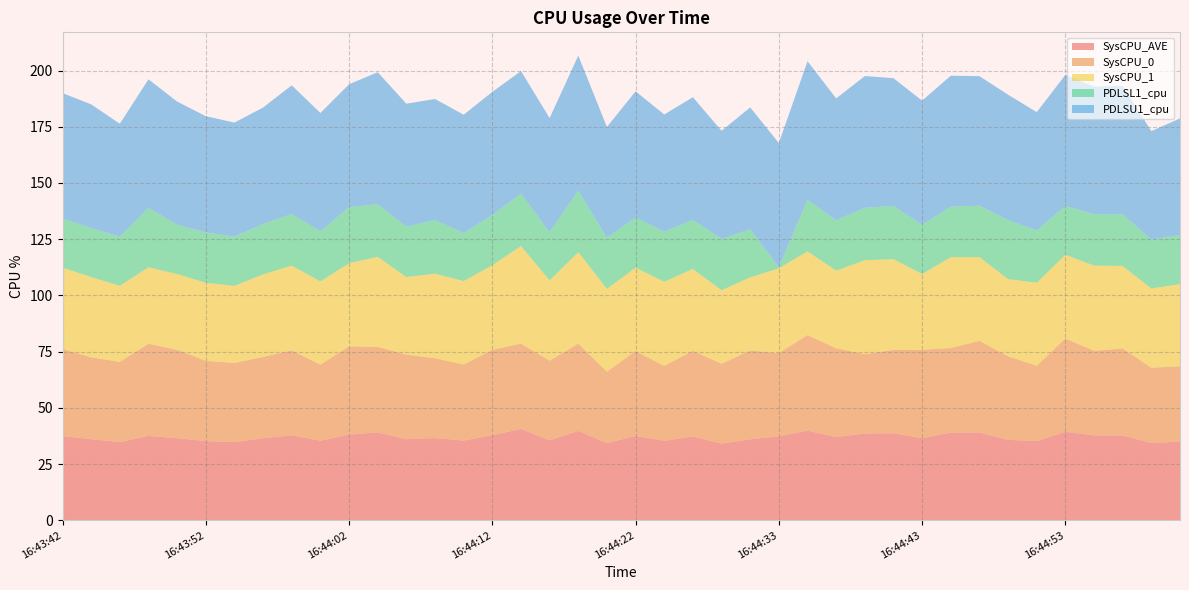

Reading left to right, list all the values displayed in this chart.

SysCPU_AVE: 16:43:42=37.5	16:43:44=36.0	16:43:46=34.8	16:43:48=37.5	16:43:50=36.5	16:43:52=35.2	16:43:54=34.8	16:43:56=36.5	16:43:58=37.8	16:44:00=35.4	16:44:02=38.1	16:44:04=39.0	16:44:06=36.0	16:44:08=36.5	16:44:10=35.5	16:44:12=37.8	16:44:14=40.6	16:44:16=35.5	16:44:18=39.8	16:44:20=34.3	16:44:22=37.5	16:44:24=35.4	16:44:26=37.2	16:44:28=34.1	16:44:30=36.0	16:44:33=37.4	16:44:35=39.9	16:44:37=37.0	16:44:39=38.5	16:44:41=38.7	16:44:43=36.5	16:44:45=39.0	16:44:47=39.0	16:44:49=35.8	16:44:51=35.2	16:44:53=39.4	16:44:55=37.8	16:44:57=37.7	16:44:59=34.4	16:45:01=35.0
SysCPU_0: 16:43:42=38.7	16:43:44=36.4	16:43:46=35.7	16:43:48=41.0	16:43:50=39.3	16:43:52=35.7	16:43:54=35.2	16:43:56=36.2	16:43:58=37.8	16:44:00=33.8	16:44:02=39.2	16:44:04=38.1	16:44:06=37.6	16:44:08=35.5	16:44:10=33.8	16:44:12=38.0	16:44:14=37.9	16:44:16=35.4	16:44:18=38.8	16:44:20=31.8	16:44:22=37.8	16:44:24=33.3	16:44:26=38.1	16:44:28=35.5	16:44:30=39.5	16:44:33=37.0	16:44:35=42.5	16:44:37=39.5	16:44:39=35.3	16:44:41=37.1	16:44:43=39.3	16:44:45=37.6	16:44:47=40.8	16:44:49=37.2	16:44:51=33.5	16:44:53=41.5	16:44:55=37.6	16:44:57=38.7	16:44:59=33.5	16:45:01=33.5
SysCPU_1: 16:43:42=36.2	16:43:44=35.7	16:43:46=33.8	16:43:48=34.0	16:43:50=33.7	16:43:52=34.7	16:43:54=34.3	16:43:56=36.7	16:43:58=37.7	16:44:00=37.0	16:44:02=37.0	16:44:04=40.0	16:44:06=34.5	16:44:08=37.6	16:44:10=37.1	16:44:12=37.6	16:44:14=43.4	16:44:16=35.7	16:44:18=40.7	16:44:20=36.8	16:44:22=37.1	16:44:24=37.4	16:44:26=36.4	16:44:28=32.7	16:44:30=32.5	16:44:33=37.7	16:44:35=37.2	16:44:37=34.5	16:44:39=41.8	16:44:41=40.3	16:44:43=33.7	16:44:45=40.4	16:44:47=37.2	16:44:49=34.3	16:44:51=36.9	16:44:53=37.2	16:44:55=37.9	16:44:57=36.7	16:44:59=35.2	16:45:01=36.5
PDLSL1_cpu: 16:43:42=21.9	16:43:44=21.8	16:43:46=21.9	16:43:48=26.4	16:43:50=21.9	16:43:52=22.4	16:43:54=21.9	16:43:56=22.4	16:43:58=22.9	16:44:00=22.3	16:44:02=24.9	16:44:04=23.4	16:44:06=22.4	16:44:08=23.9	16:44:10=21.4	16:44:12=22.4	16:44:14=23.3	16:44:16=21.4	16:44:18=27.3	16:44:20=22.7	16:44:22=22.3	16:44:24=22.3	16:44:26=21.8	16:44:28=22.8	16:44:30=21.4	16:44:33=0.5	16:44:35=23.0	16:44:37=22.4	16:44:39=23.3	16:44:41=23.7	16:44:43=21.9	16:44:45=22.4	16:44:47=22.9	16:44:49=26.2	16:44:51=23.3	16:44:53=21.7	16:44:55=22.9	16:44:57=22.9	16:44:59=21.8	16:45:01=21.9
PDLSU1_cpu: 16:43:42=55.7	16:43:44=55.0	16:43:46=50.2	16:43:48=57.2	16:43:50=54.8	16:43:52=51.7	16:43:54=50.7	16:43:56=51.8	16:43:58=57.3	16:44:00=52.6	16:44:02=54.7	16:44:04=58.7	16:44:06=54.7	16:44:08=53.8	16:44:10=52.6	16:44:12=54.7	16:44:14=54.5	16:44:16=50.8	16:44:18=60.1	16:44:20=49.3	16:44:22=56.1	16:44:24=52.1	16:44:26=54.6	16:44:28=48.1	16:44:30=54.2	16:44:33=55.2	16:44:35=61.6	16:44:37=54.2	16:44:39=58.6	16:44:41=56.8	16:44:43=55.2	16:44:45=58.3	16:44:47=57.6	16:44:49=55.8	16:44:51=52.6	16:44:53=58.3	16:44:55=56.7	16:44:57=57.2	16:44:59=48.2	16:45:01=51.8